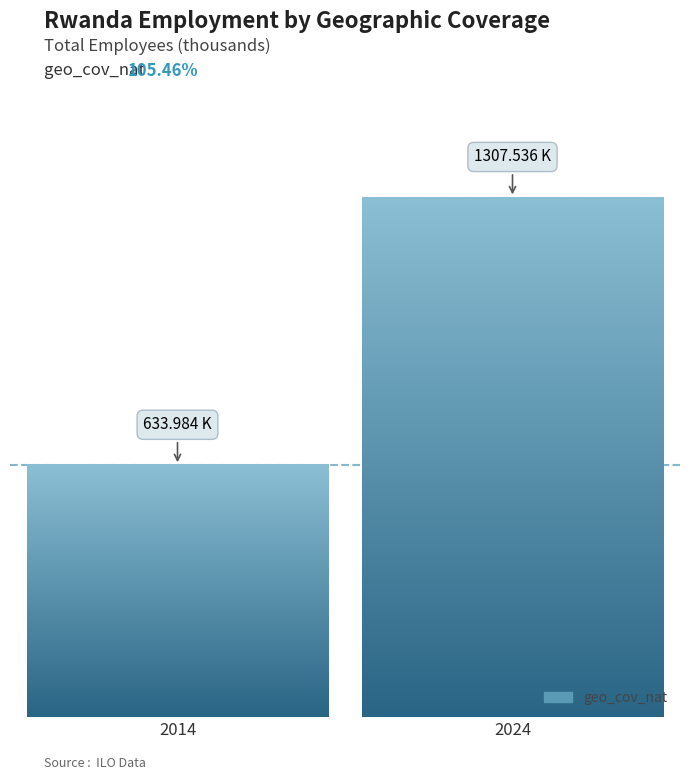

Which series changed the most between 2014 and 2024?

geo_cov_nat